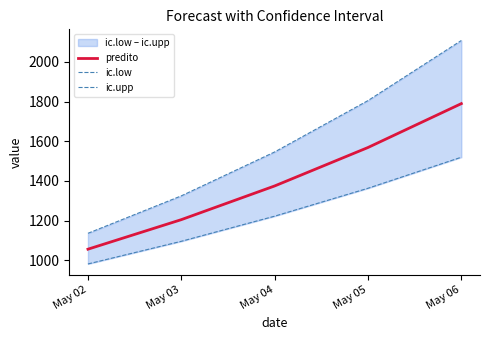

Which series changed the most between May 04 and May 06?

ic.upp